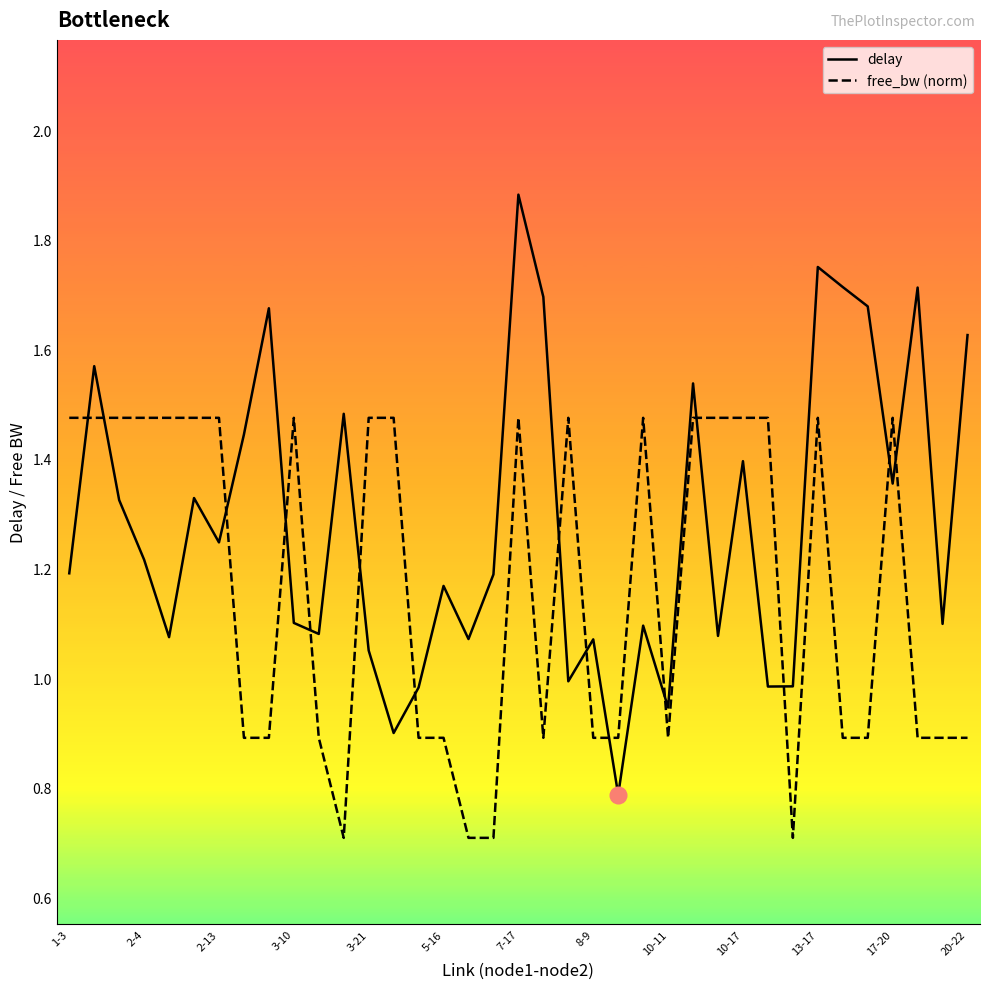

How many intersections are there between delay and free_bw (norm)?

15